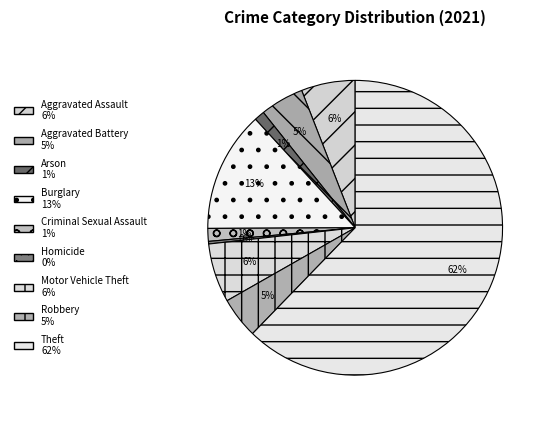

Which category has the biggest portion of the pie?

Theft